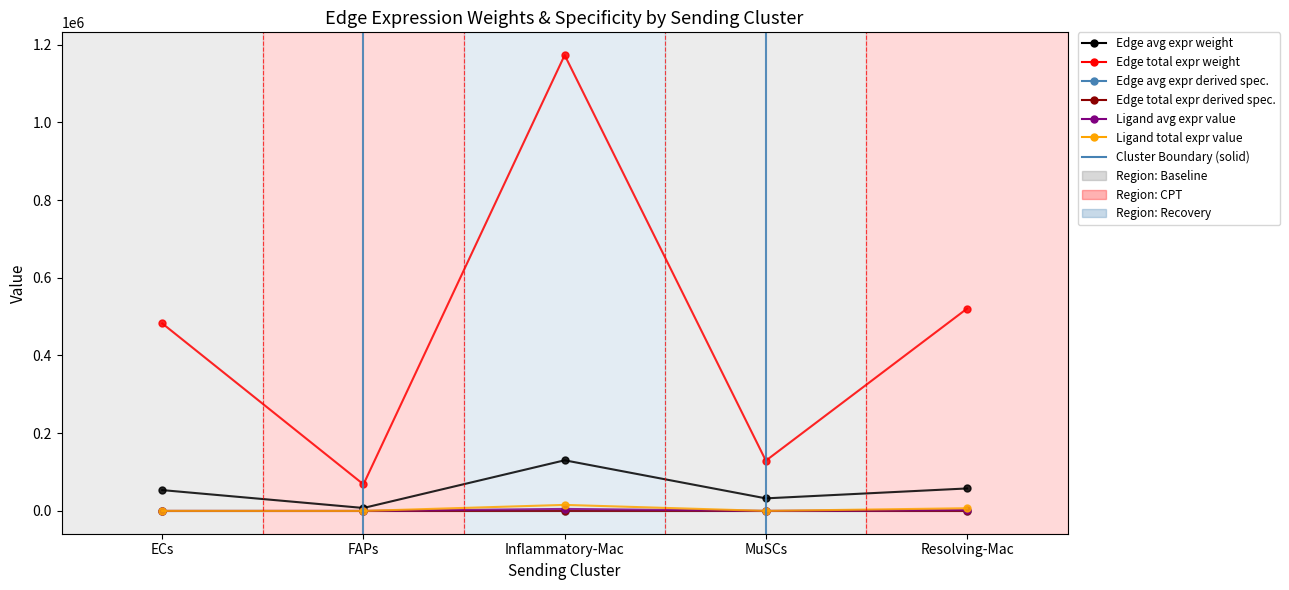

What is the maximum value shown in the chart?

1172870.8